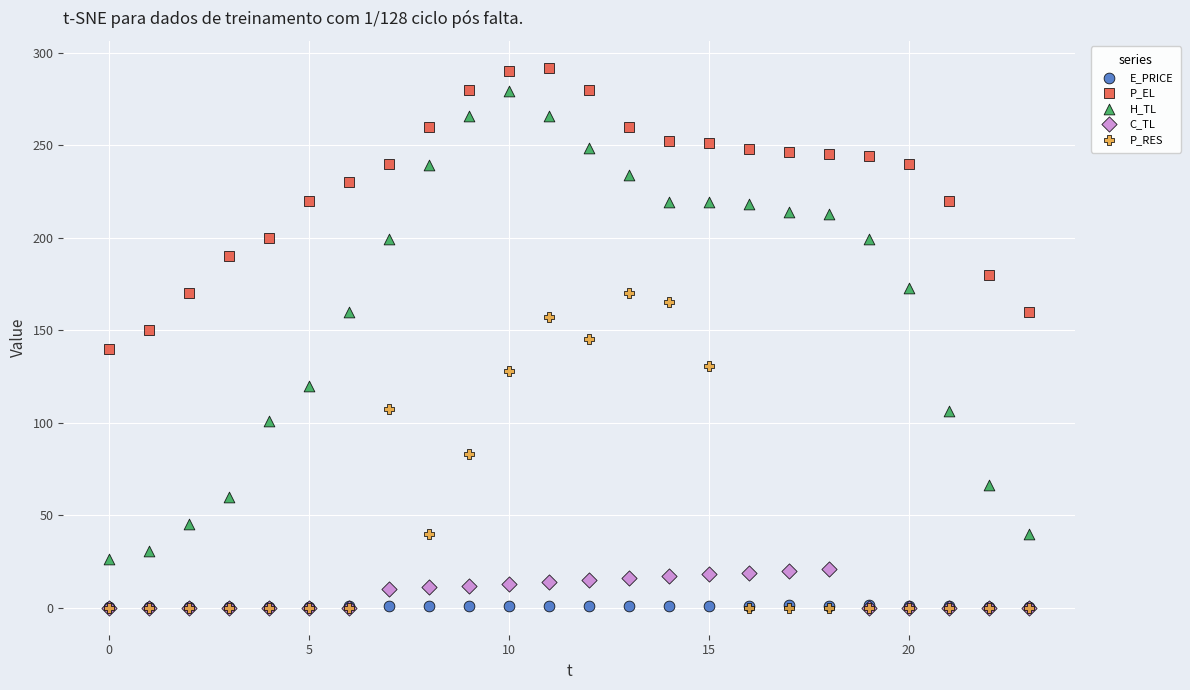

What are all the series names shown in the legend?

E_PRICE, P_EL, H_TL, C_TL, P_RES